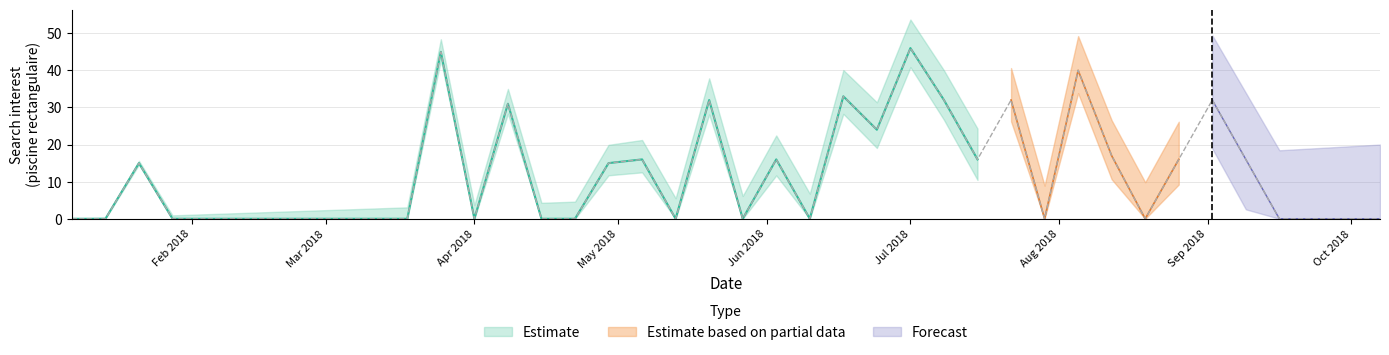

Which has a higher value, 2018-04-08 or 2018-08-12?

2018-04-08